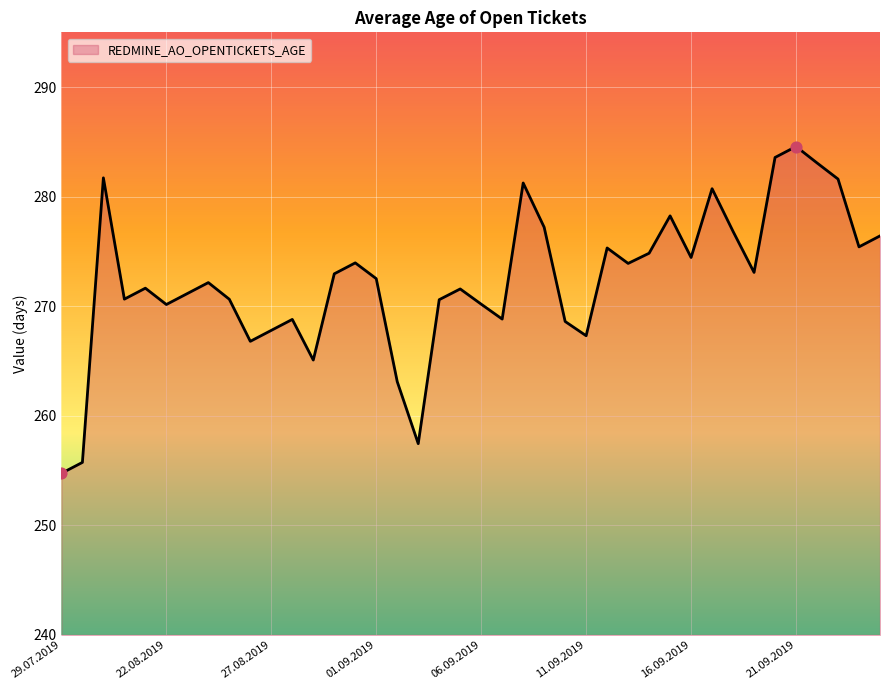

What is the smallest value displayed?

254.8